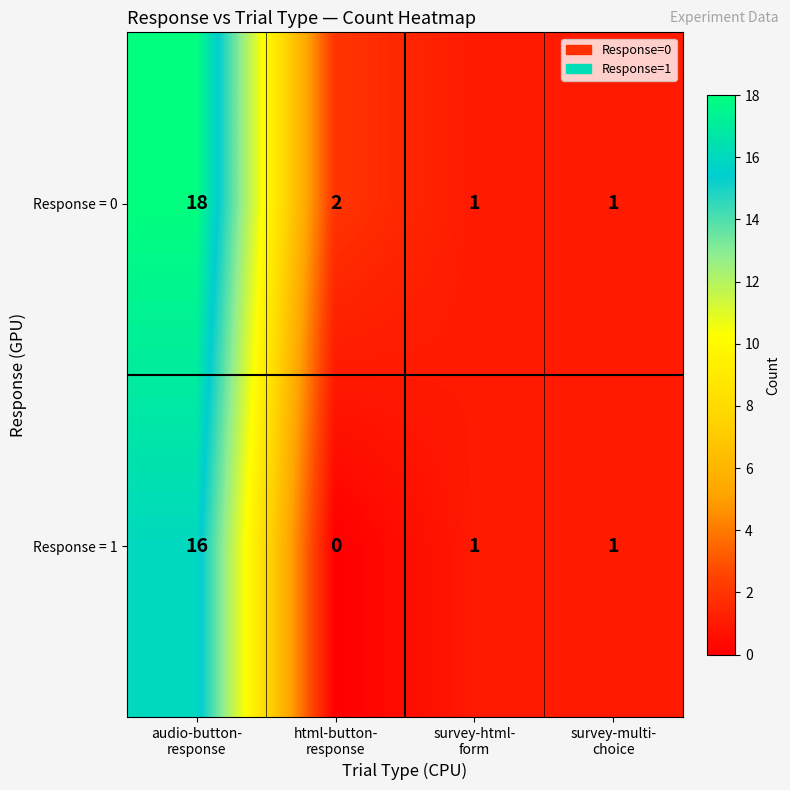

How many distinct data groups are displayed?

2